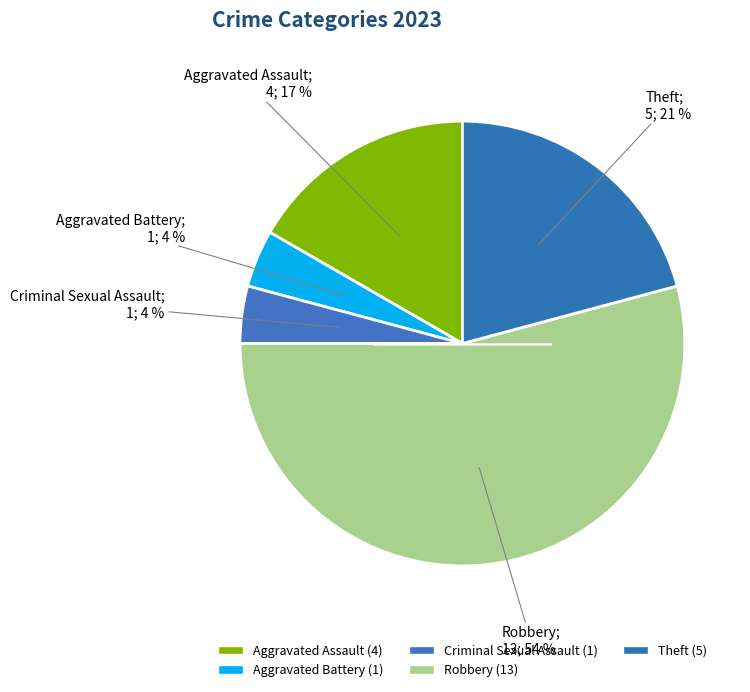

To the nearest percent, what percentage of the pie is Aggravated Battery?

4%